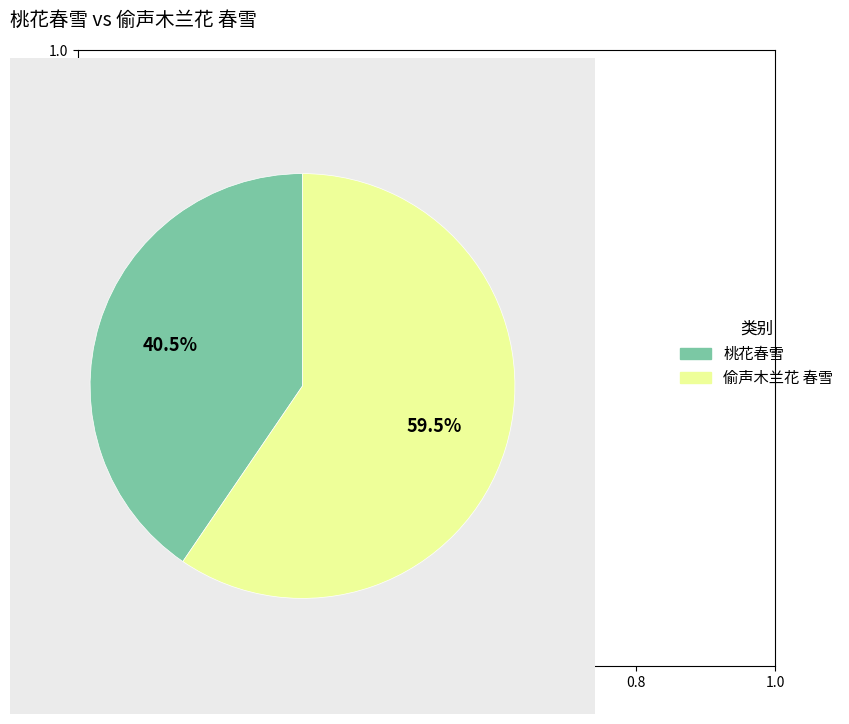

Does any single category account for the majority?

Yes